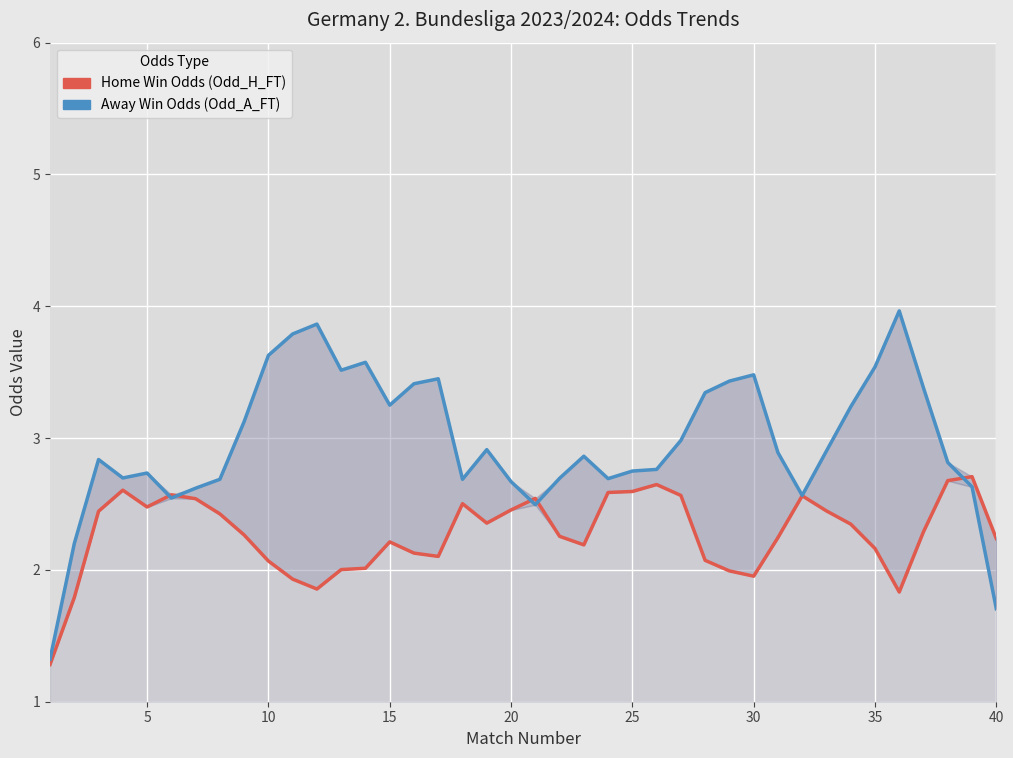

Rank the series by their average value, from highest to lowest.

Away Win Odds (Odd_A_FT), Home Win Odds (Odd_H_FT)